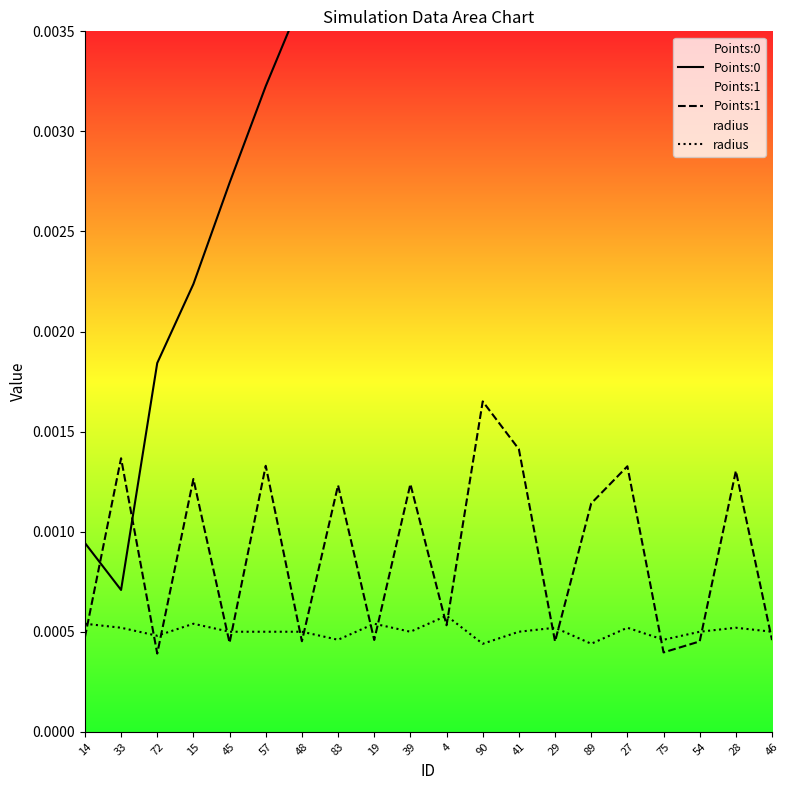

Reading right to left, what are all the values shown in this chart?

Points:0: 0.0	0.0	0.0	0.0	0.0	0.0	0.0	0.0	0.0	0.0	0.0	0.0	0.0	0.0	0.0	0.0	0.0	0.0	0.0	0.0
Points:1: 0.0	0.0	0.0	0.0	0.0	0.0	0.0	0.0	0.0	0.0	0.0	0.0	0.0	0.0	0.0	0.0	0.0	0.0	0.0	0.0
radius: 0.0	0.0	0.0	0.0	0.0	0.0	0.0	0.0	0.0	0.0	0.0	0.0	0.0	0.0	0.0	0.0	0.0	0.0	0.0	0.0